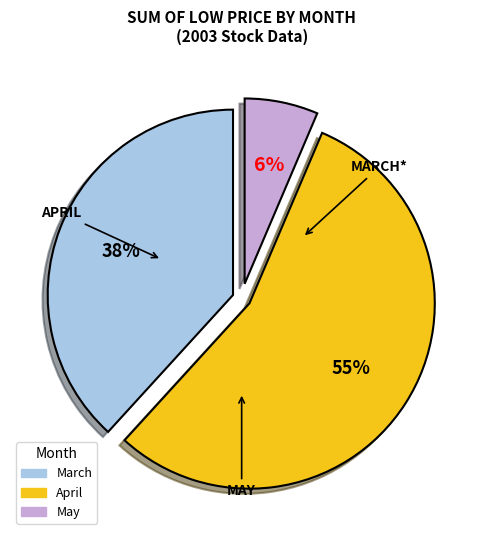

Is there any slice that represents more than half of the pie?

Yes